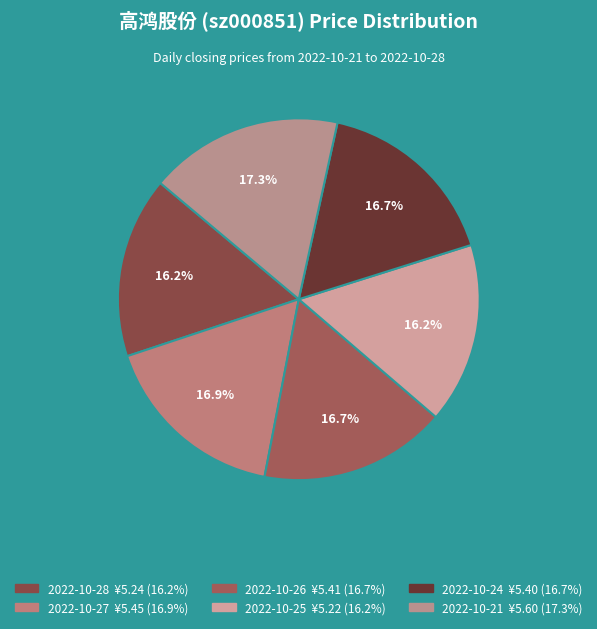

What is the ratio of the value at 2022-10-21 to the value at 2022-10-26?

1.0